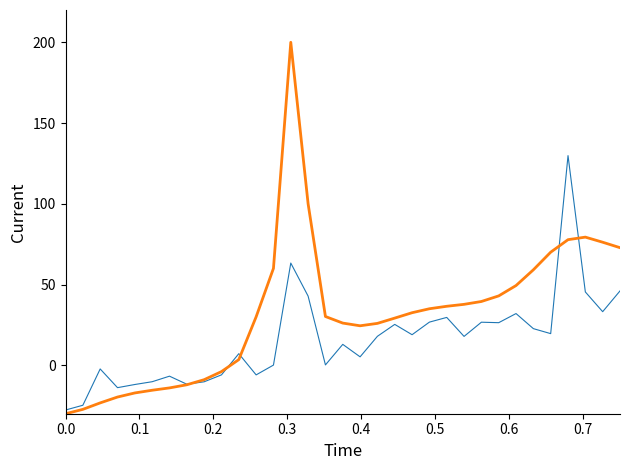

What is the greatest value displayed?

200.0